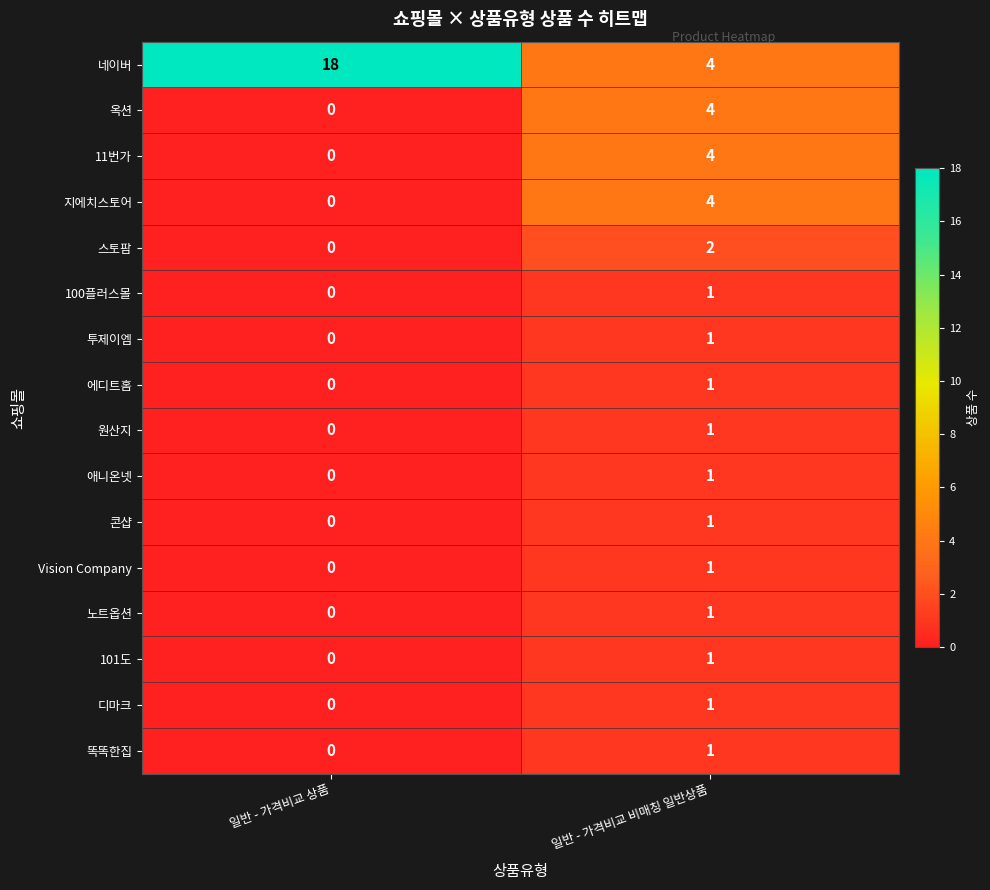

What is the highest value of the 지에치스토어 series?

4